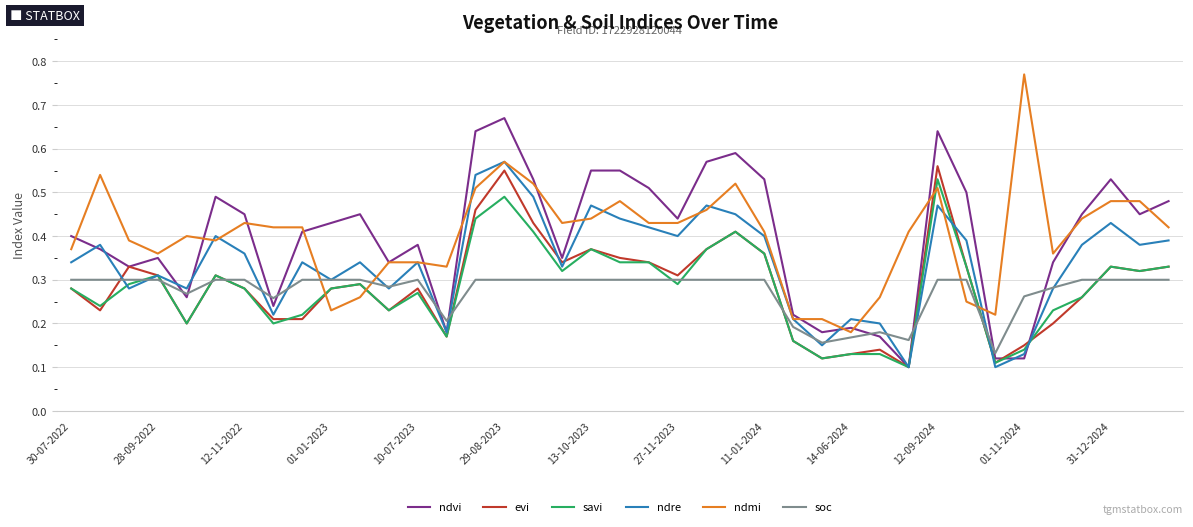

After their last crossing, which series has the higher values: evi or soc?

evi